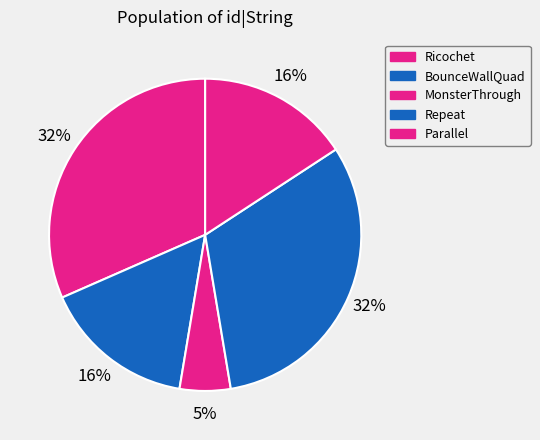

Does any single category account for the majority?

No